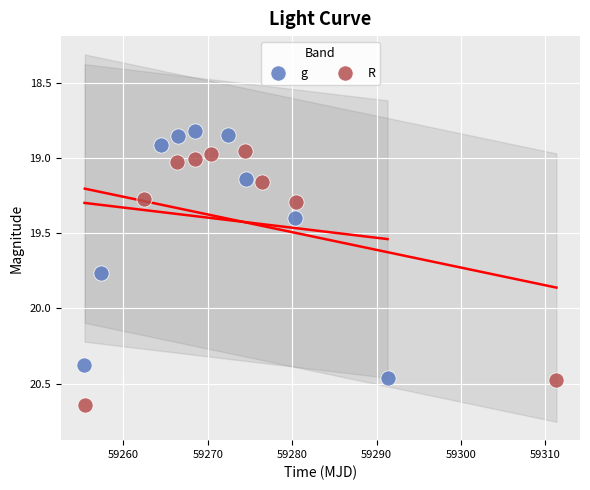

Which series contains the highest Y value?

R